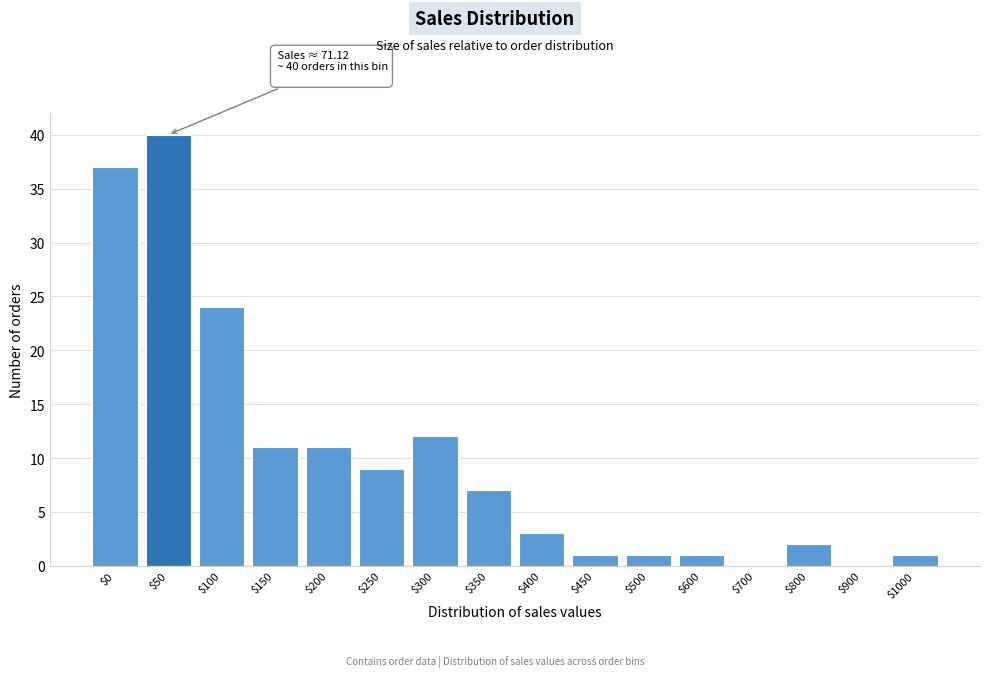

What is the maximum value shown in the chart?

40